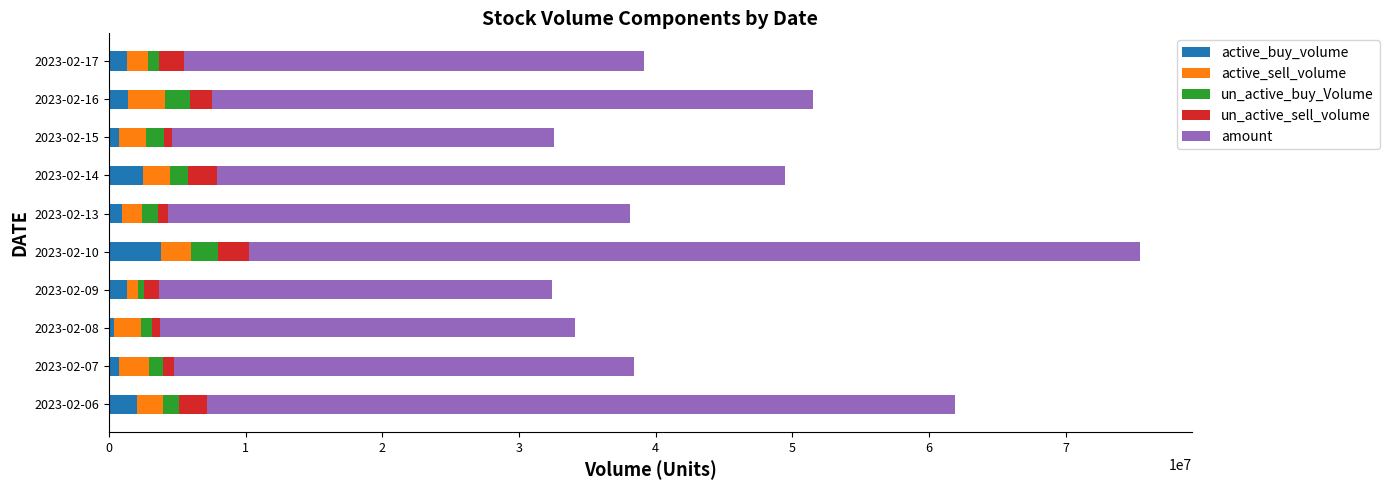

What is the difference between the maximum and minimum values in the active_buy_volume series?

3463900